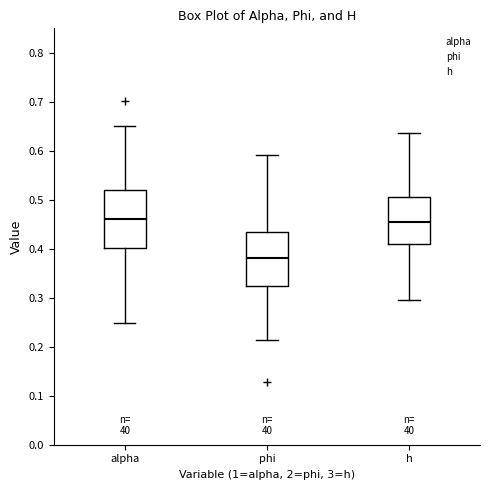

Reading left to right, read every box against the y-axis: the position of its median line, the range the box covers, and the ends of its whiskers. The values are not printed on the chart, so give them approximately, as read against the axis.

alpha: median 0.46, box 0.40 to 0.52, whiskers 0.25 to 0.65
phi: median 0.38, box 0.32 to 0.43, whiskers 0.21 to 0.59
h: median 0.45, box 0.41 to 0.51, whiskers 0.30 to 0.64